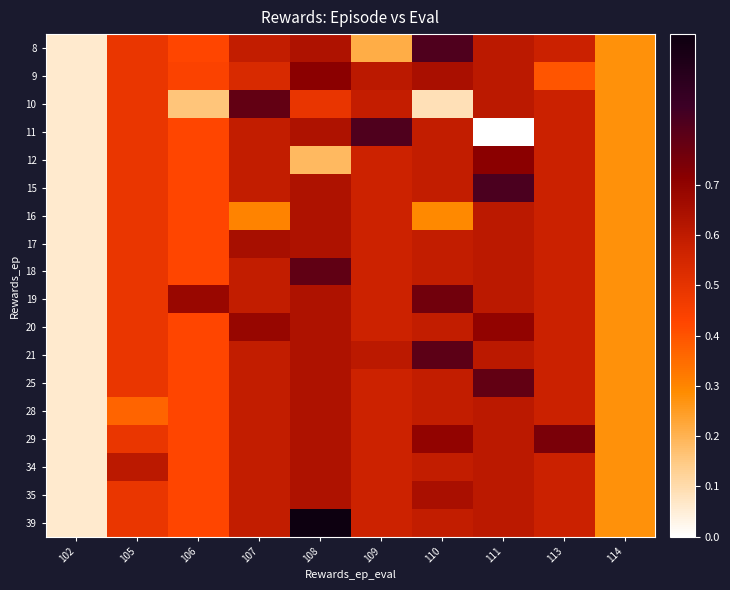

Reading right to left, list all the values displayed in this chart.

row_0: 0.3	0.6	0.6	0.8	0.2	0.6	0.6	0.4	0.5	0.1
row_1: 0.3	0.4	0.6	0.6	0.6	0.7	0.5	0.4	0.5	0.1
row_2: 0.3	0.6	0.6	0.1	0.6	0.5	0.8	0.2	0.5	0.1
row_3: 0.3	0.6	0.0	0.6	0.8	0.6	0.6	0.4	0.5	0.1
row_4: 0.3	0.6	0.7	0.6	0.6	0.2	0.6	0.4	0.5	0.1
row_5: 0.3	0.6	0.8	0.6	0.6	0.6	0.6	0.4	0.5	0.1
row_6: 0.3	0.6	0.6	0.3	0.6	0.6	0.3	0.4	0.5	0.1
row_7: 0.3	0.6	0.6	0.6	0.6	0.6	0.7	0.4	0.5	0.1
row_8: 0.3	0.6	0.6	0.6	0.6	0.8	0.6	0.4	0.5	0.1
row_9: 0.3	0.6	0.6	0.8	0.6	0.6	0.6	0.7	0.5	0.1
row_10: 0.3	0.6	0.7	0.6	0.6	0.6	0.7	0.4	0.5	0.1
row_11: 0.3	0.6	0.6	0.8	0.6	0.6	0.6	0.4	0.5	0.1
row_12: 0.3	0.6	0.8	0.6	0.6	0.6	0.6	0.4	0.5	0.1
row_13: 0.3	0.6	0.6	0.6	0.6	0.6	0.6	0.4	0.4	0.1
row_14: 0.3	0.7	0.6	0.7	0.6	0.6	0.6	0.4	0.5	0.1
row_15: 0.3	0.6	0.6	0.6	0.6	0.6	0.6	0.4	0.6	0.1
row_16: 0.3	0.6	0.6	0.6	0.6	0.6	0.6	0.4	0.5	0.1
row_17: 0.3	0.6	0.6	0.6	0.6	1.0	0.6	0.4	0.5	0.1